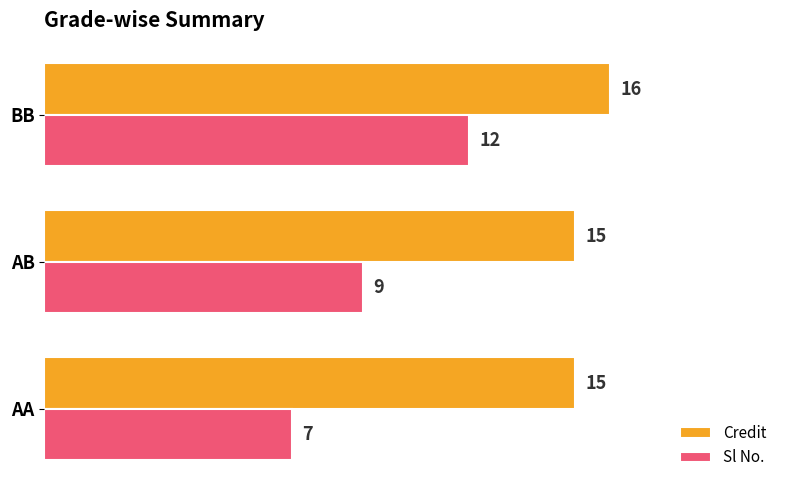

List the series in order of their peak value, highest first.

Credit, Sl No.